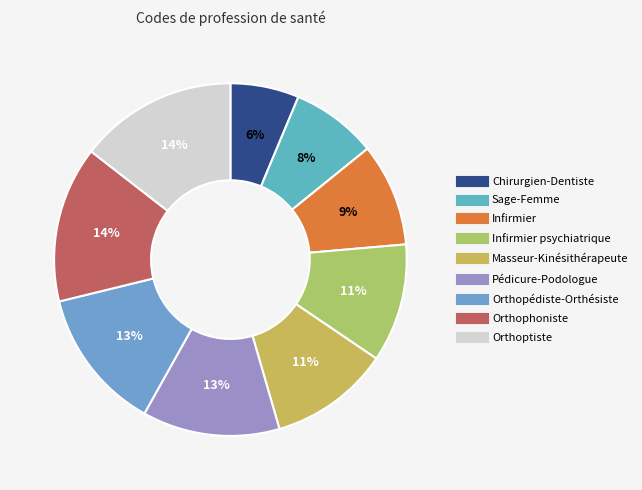

How many segments does this pie chart have?

9